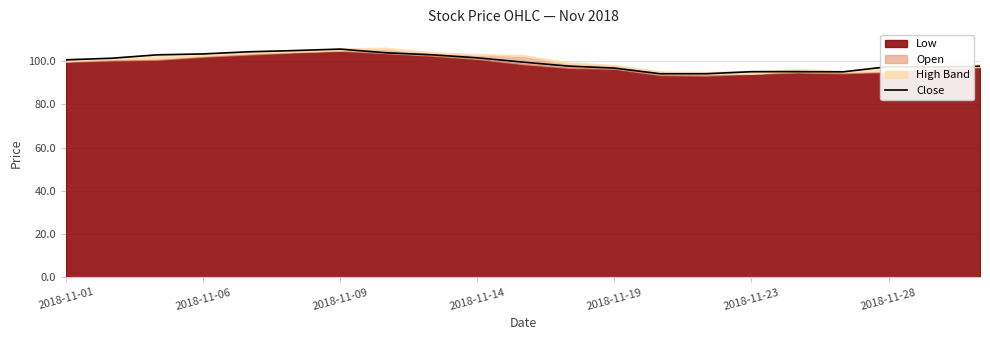

The value of Close at 2018-11-28 is 165.0. True or false?

False